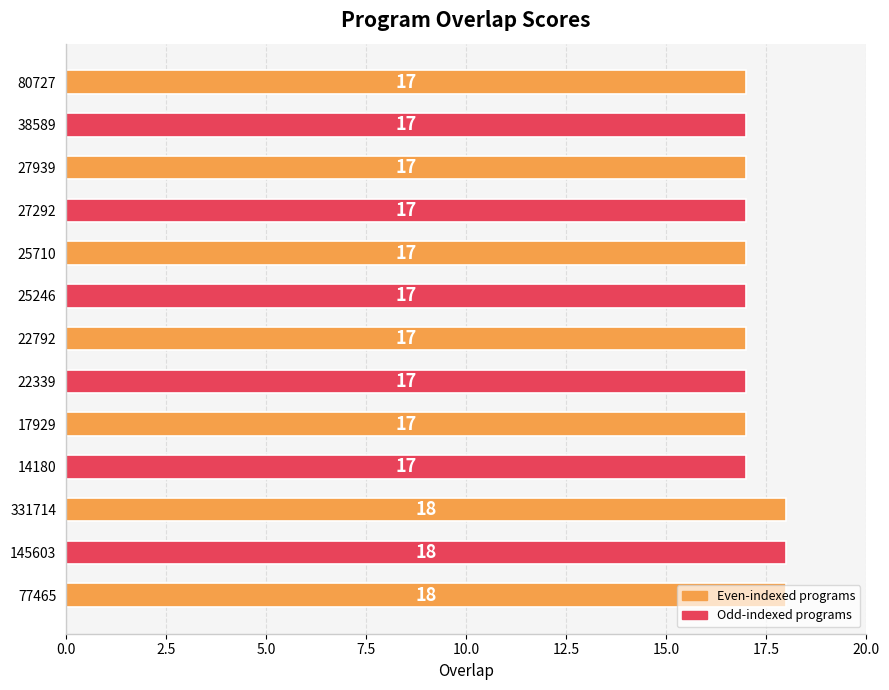

Approximately how many times larger is the value at 17929 compared to 27292?

1.0